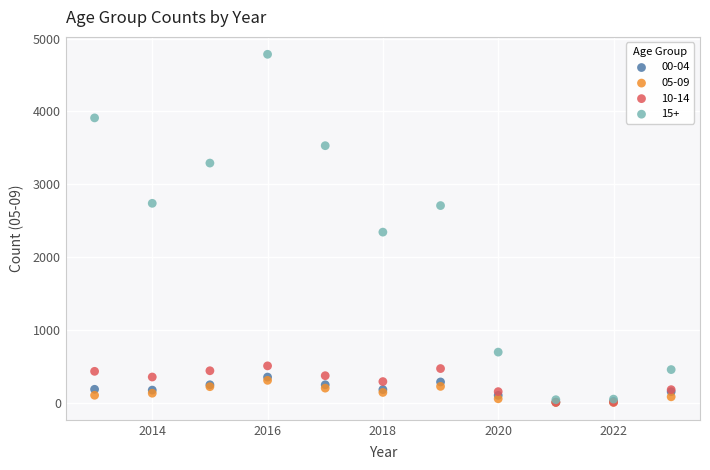

What are all the series names shown in the legend?

00-04, 05-09, 10-14, 15+